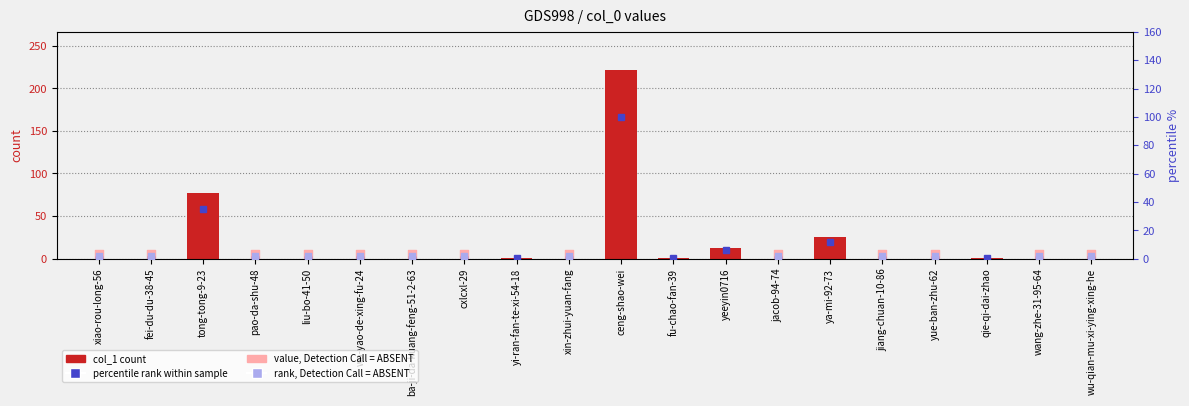

Between cxlcxl-29 and wo-yao-de-xing-fu-24, which is larger?

cxlcxl-29